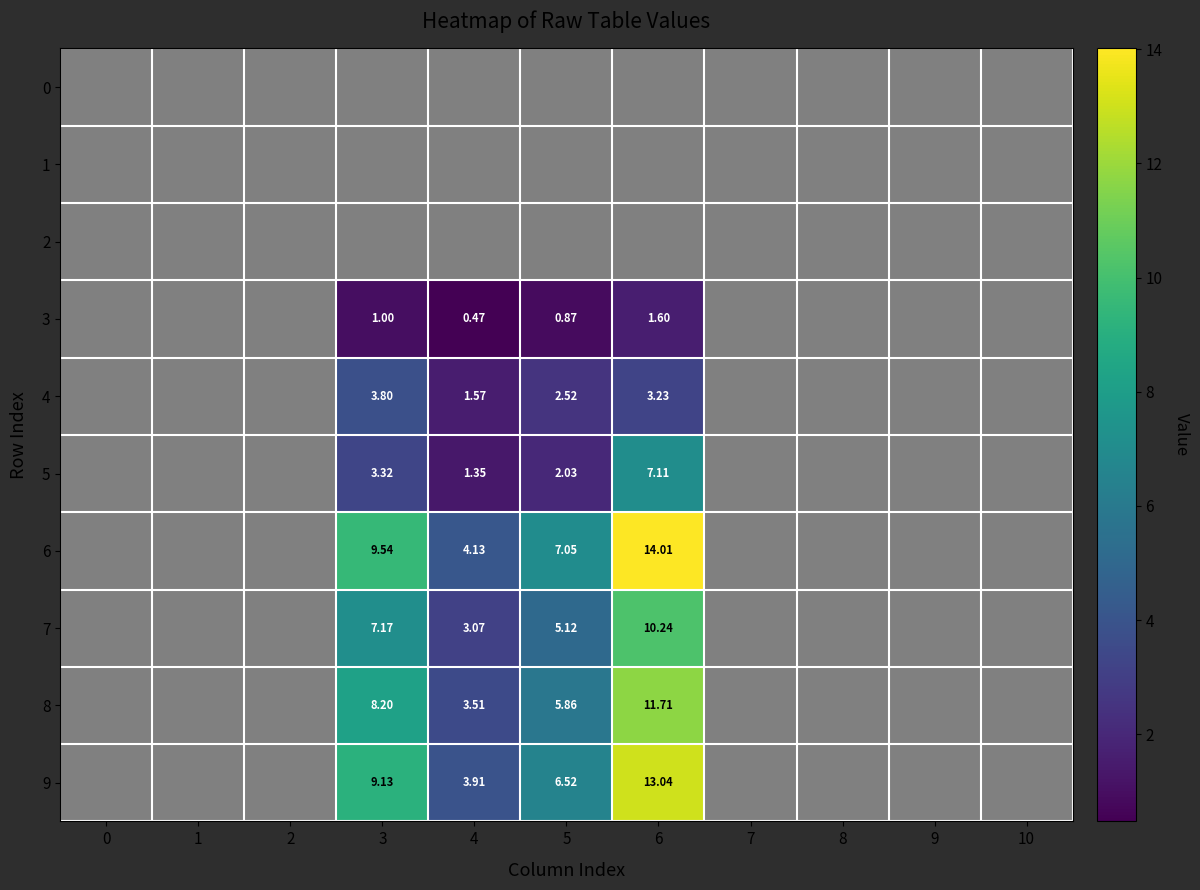

Which series has the widest spread of values?

6